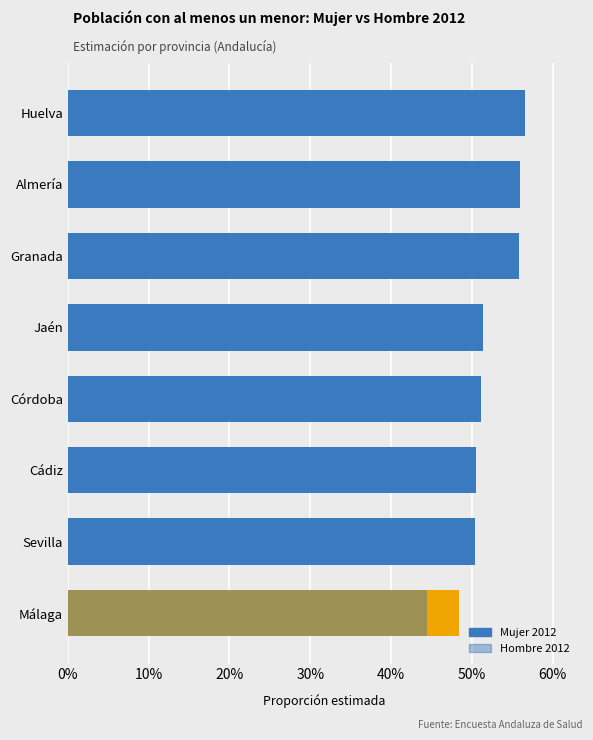

Is it true that Mujer 2012 equals 0.1 at Málaga?

False